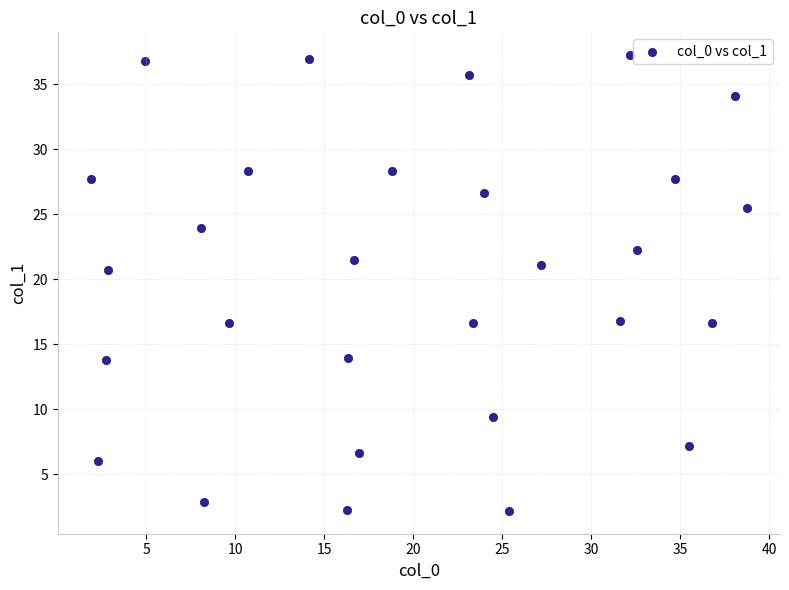

What is the range of X values (max minus min)?

36.9